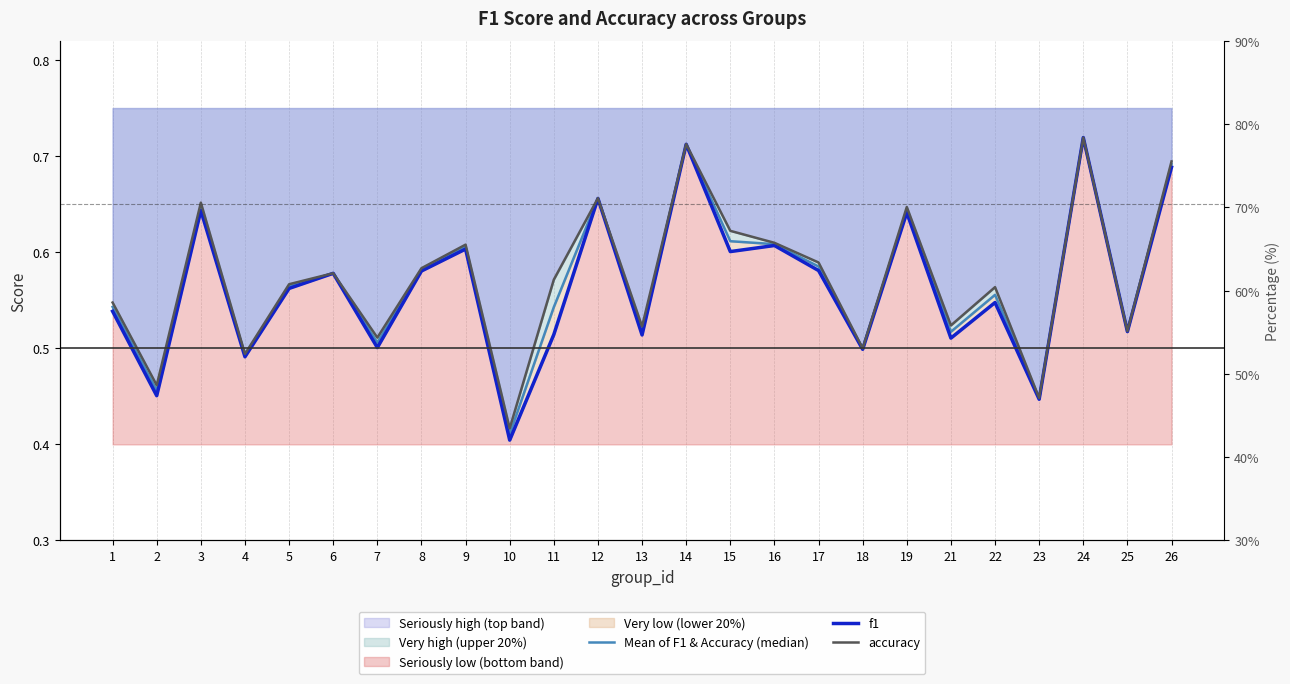

What is the sum of the f1 values at 16 and 2?

1.1